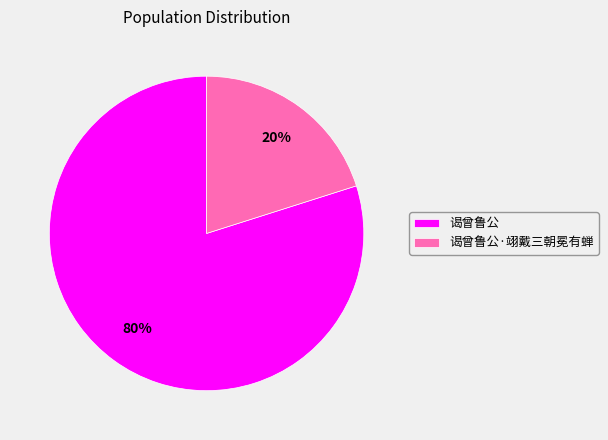

Does 谒曾鲁公·翊戴三朝冕有蝉 represent more than half of the total?

No